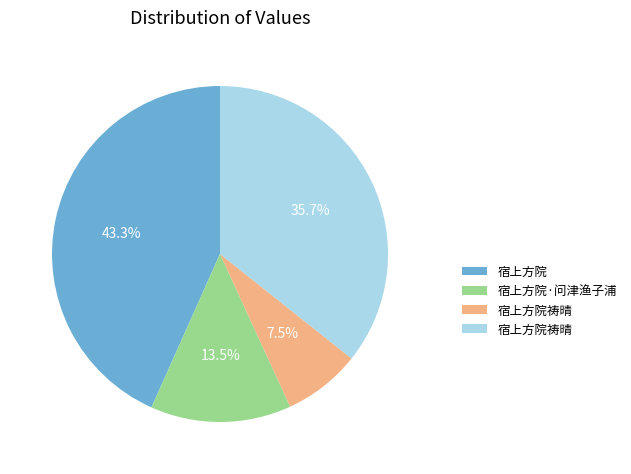

Does any single category account for the majority?

No